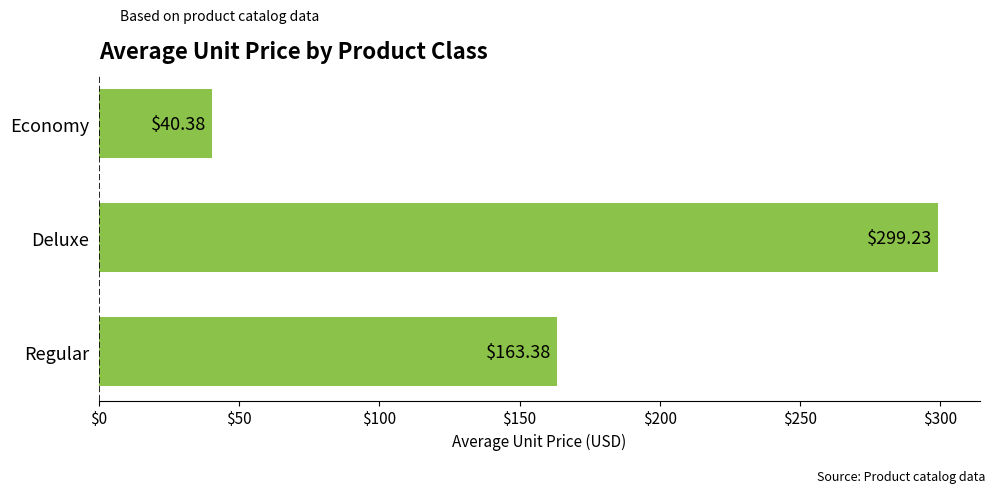

Where is the data nearest to the value 169?

Regular